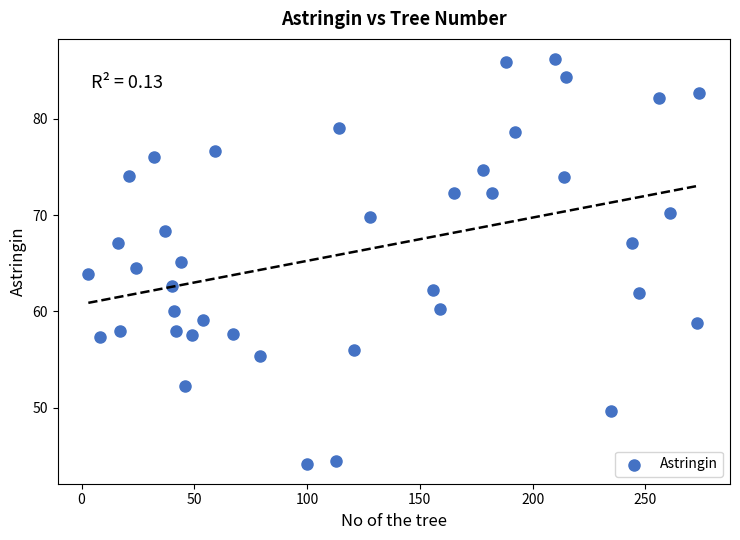

What is the range of X values (max minus min)?

271.0